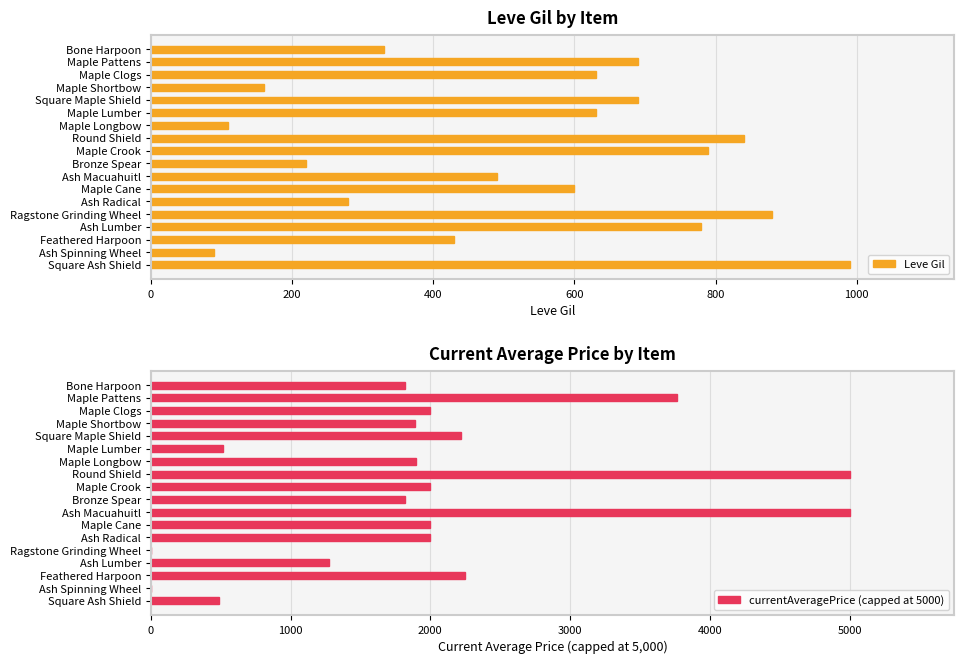

What value does the currentAveragePrice (capped at 5000) series have at Bone Harpoon, to the nearest 100?

1800